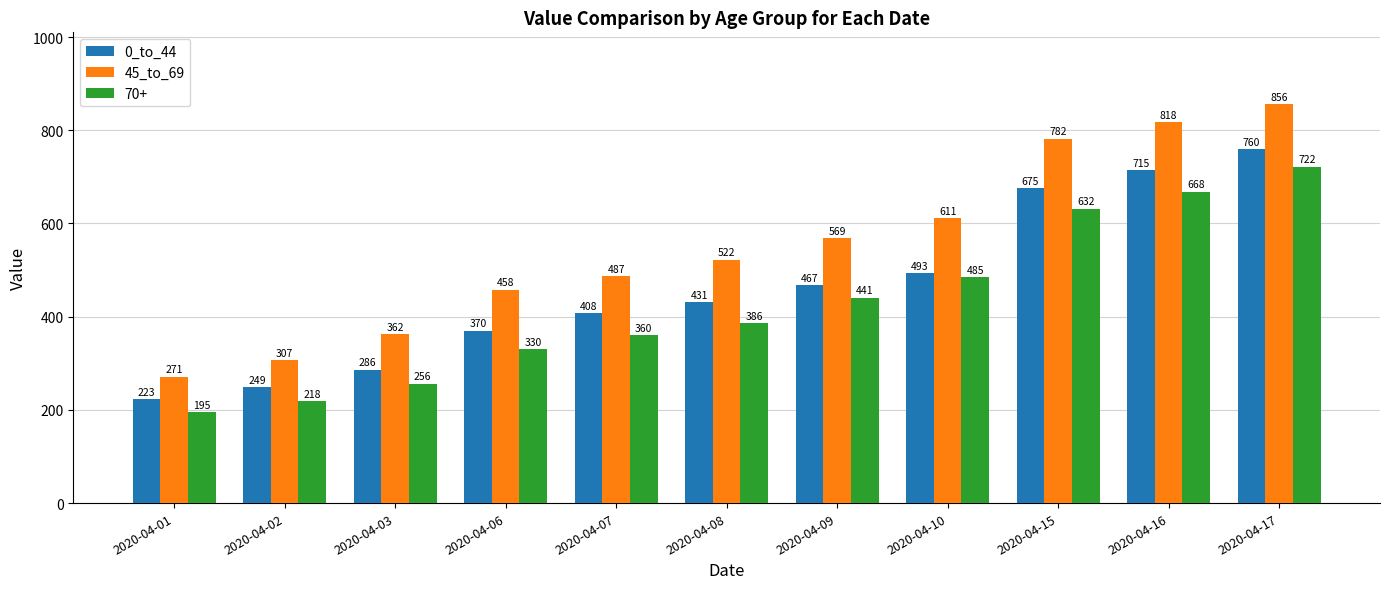

Reading left to right, what are all the values shown in this chart?

0_to_44: 223	249	286	370	408	431	467	493	675	715	760
45_to_69: 271	307	362	458	487	522	569	611	782	818	856
70+: 195	218	256	330	360	386	441	485	632	668	722